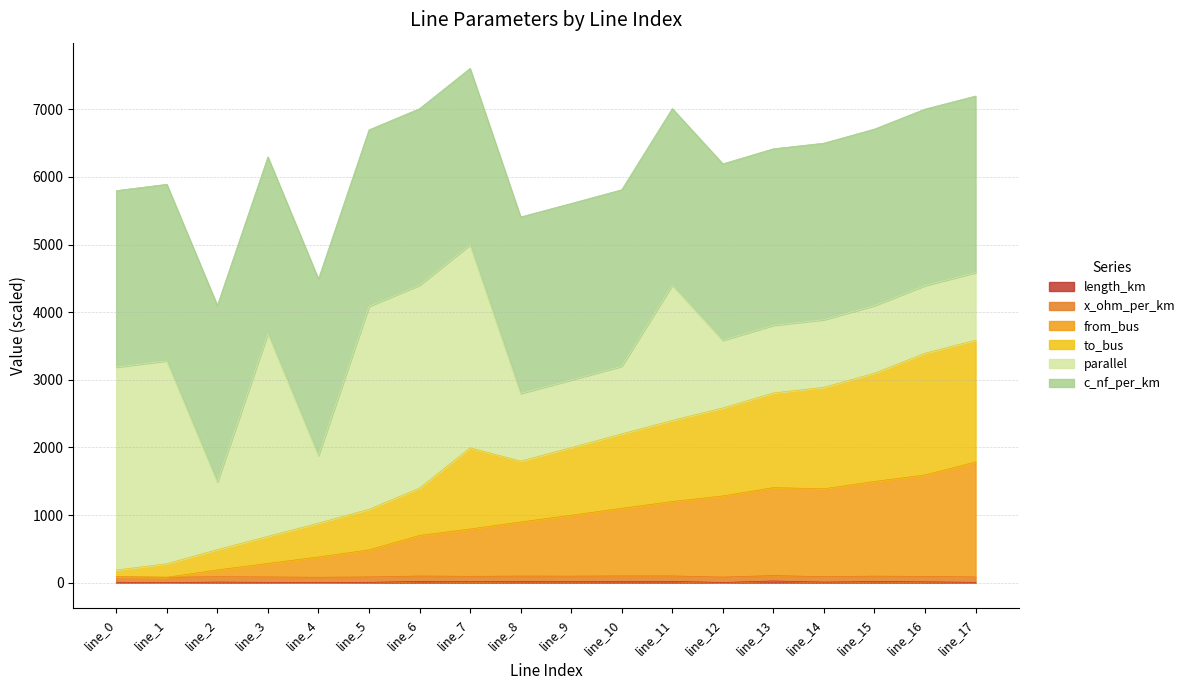

Which has a higher value, line_14 or line_11?

line_11